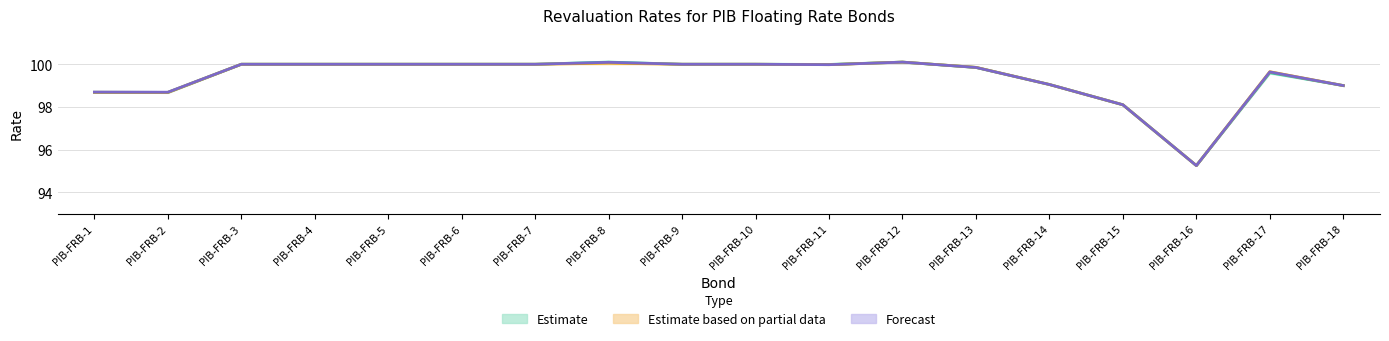

In JSCM, how many points are higher than both neighbors (excluding endpoints)?

3